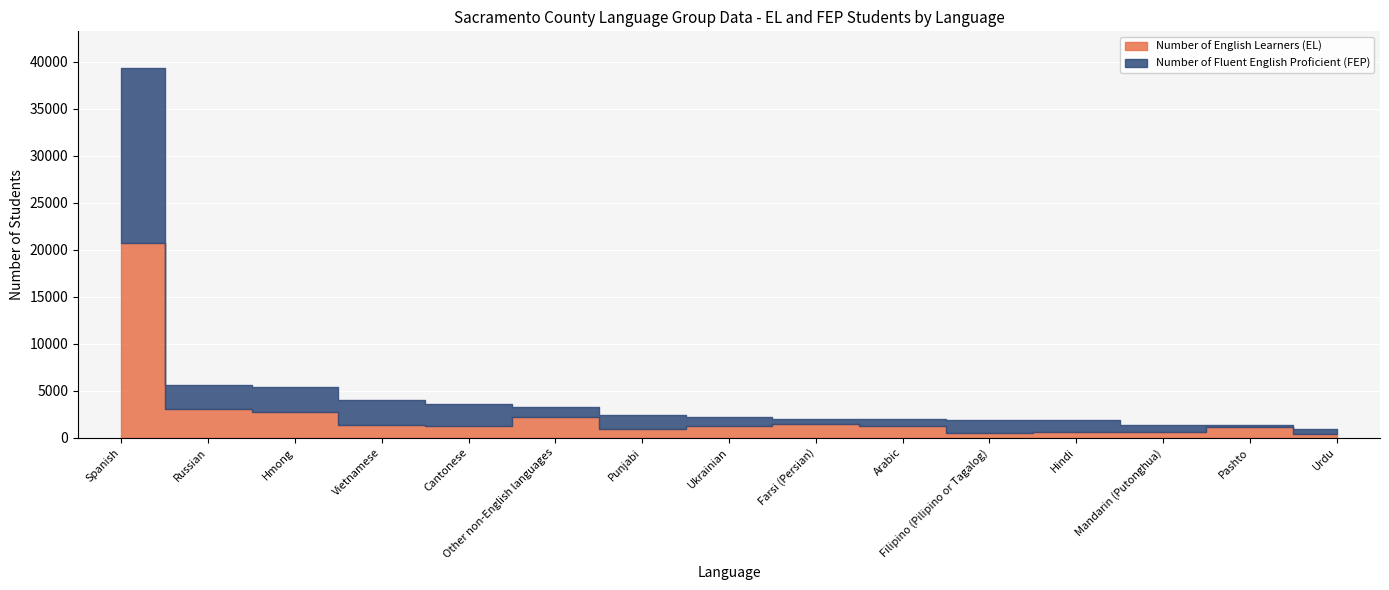

What is the label of the 13th point from the right?

Hmong